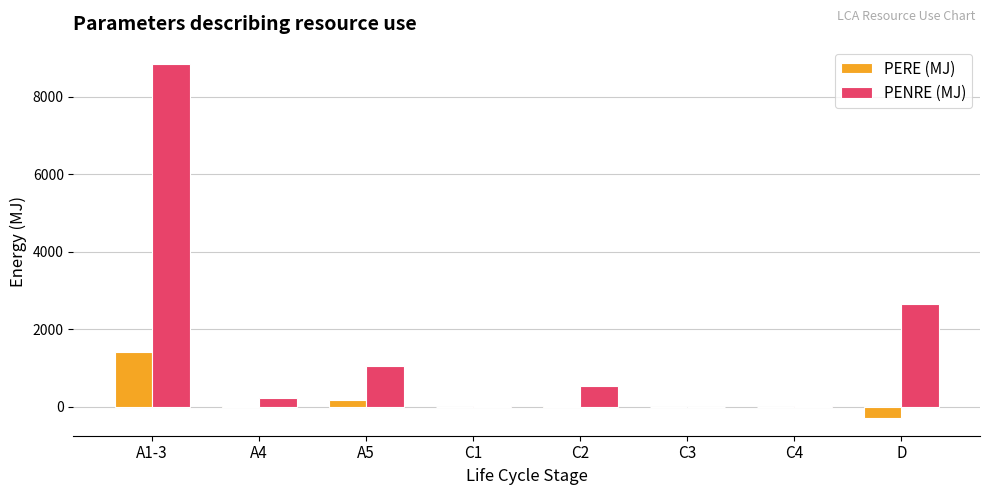

Is it true that PERE (MJ) equals -291.0 at D?

True